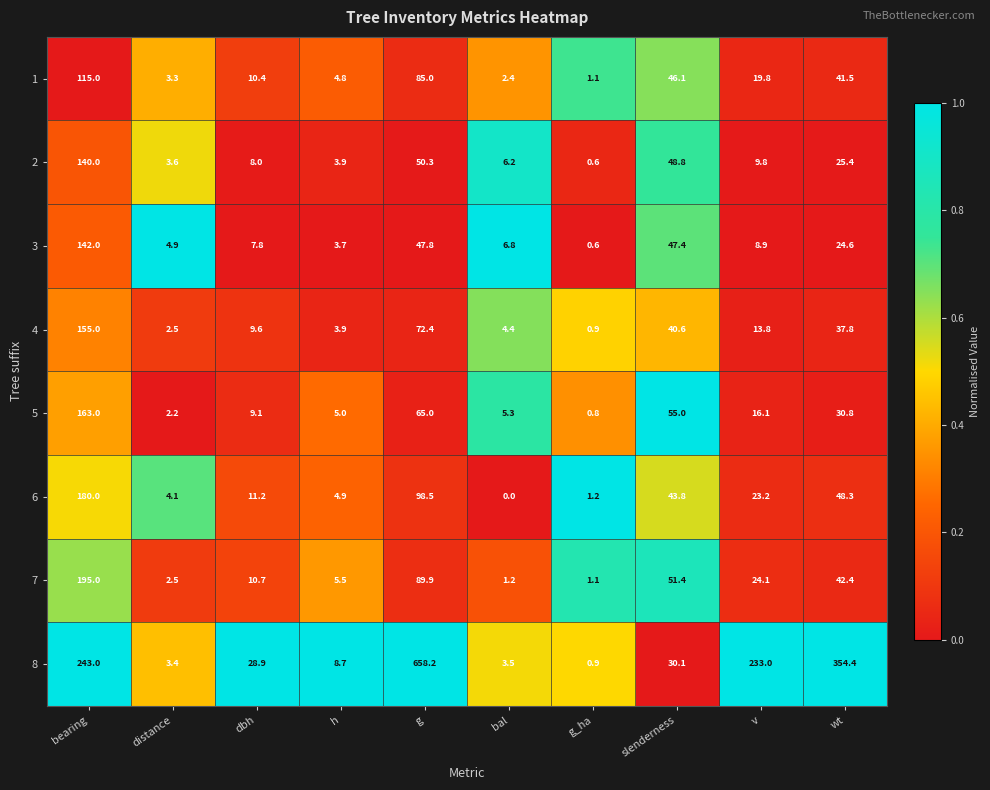

What is the sum of the 5 values at g_ha and h?

5.8